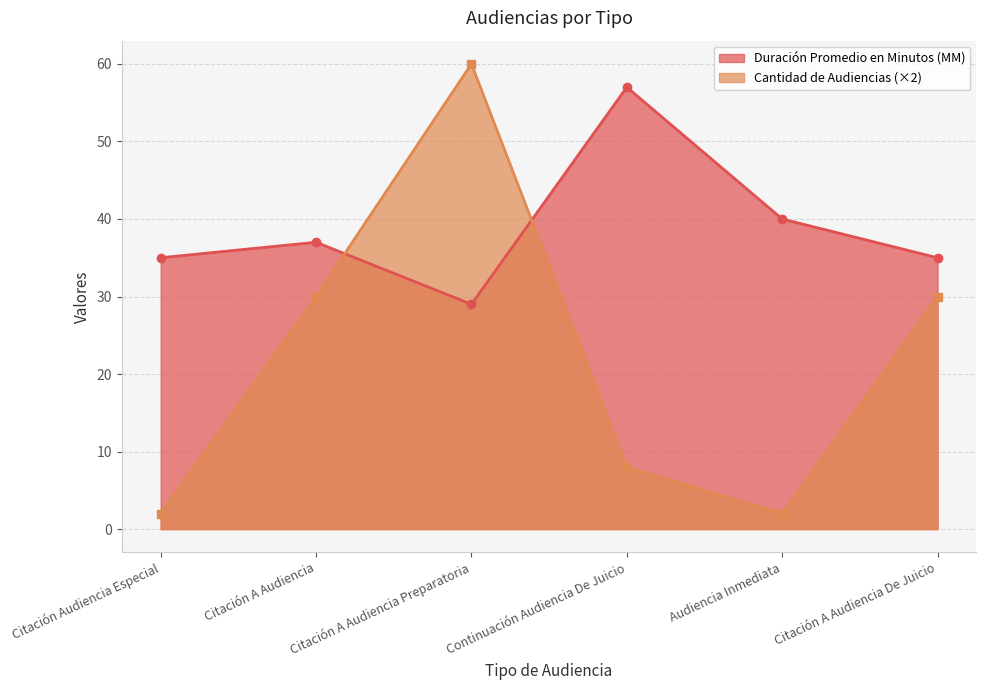

Where is the first local minimum for Cantidad de Audiencias?

Audiencia Inmediata